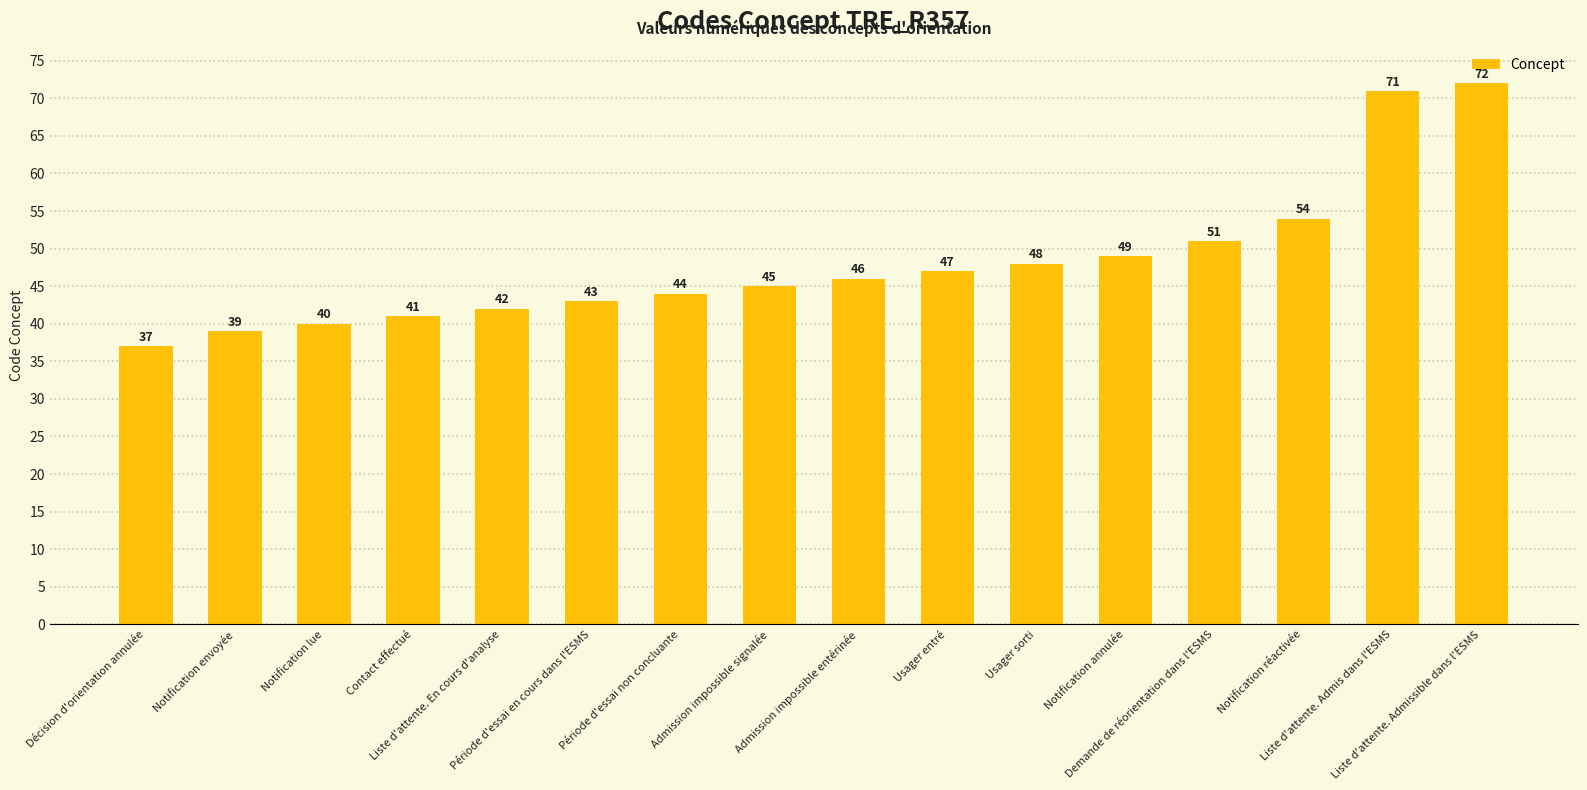

Which has a higher value, Admission impossible signalée or Admission impossible entérinée?

Admission impossible entérinée